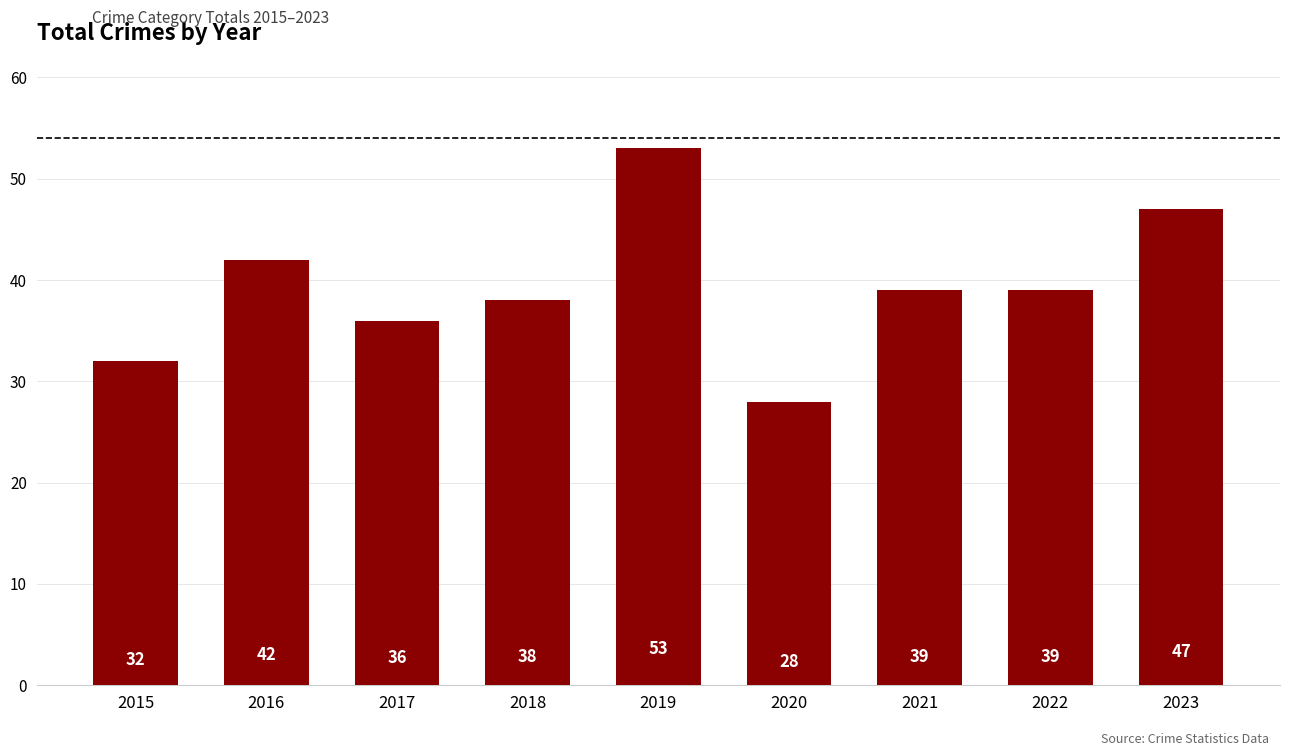

Which has a higher value, 2015 or 2016?

2016